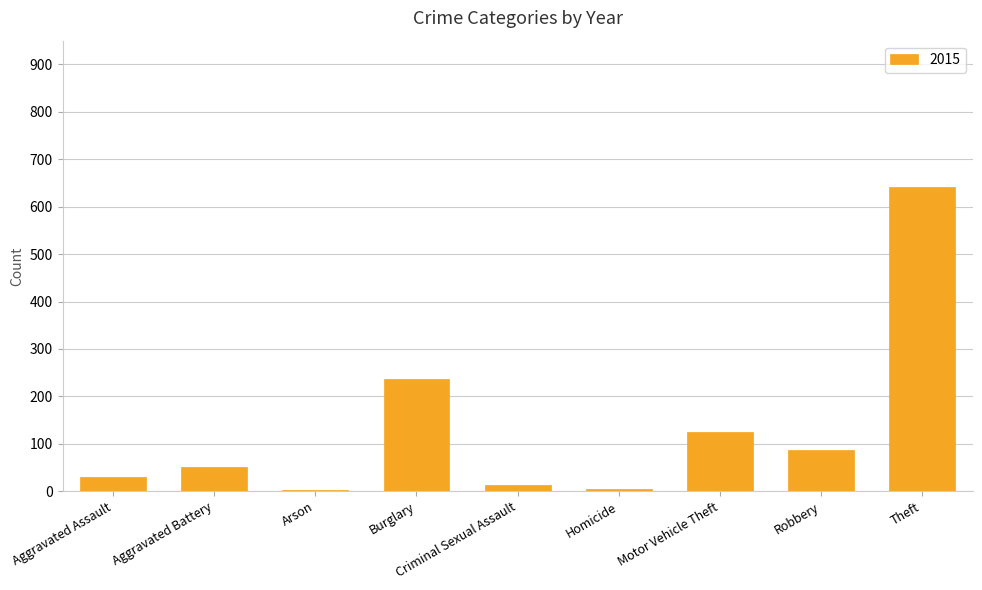

Is it true that the value at Aggravated Assault is 31?

True